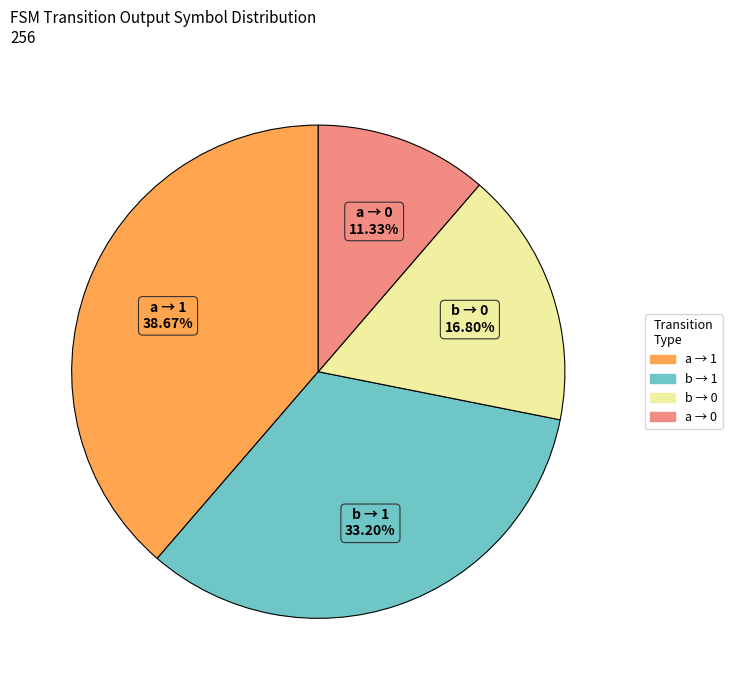

Does any single category account for the majority?

No